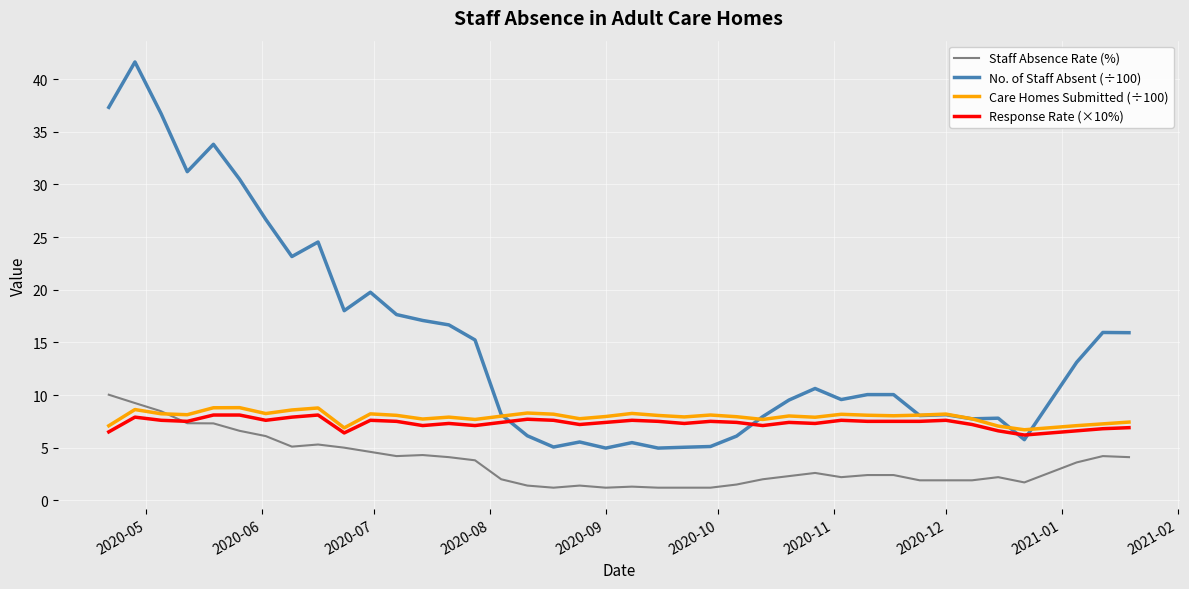

Which series has the largest range (max minus min)?

No. of Staff Absent (÷100)